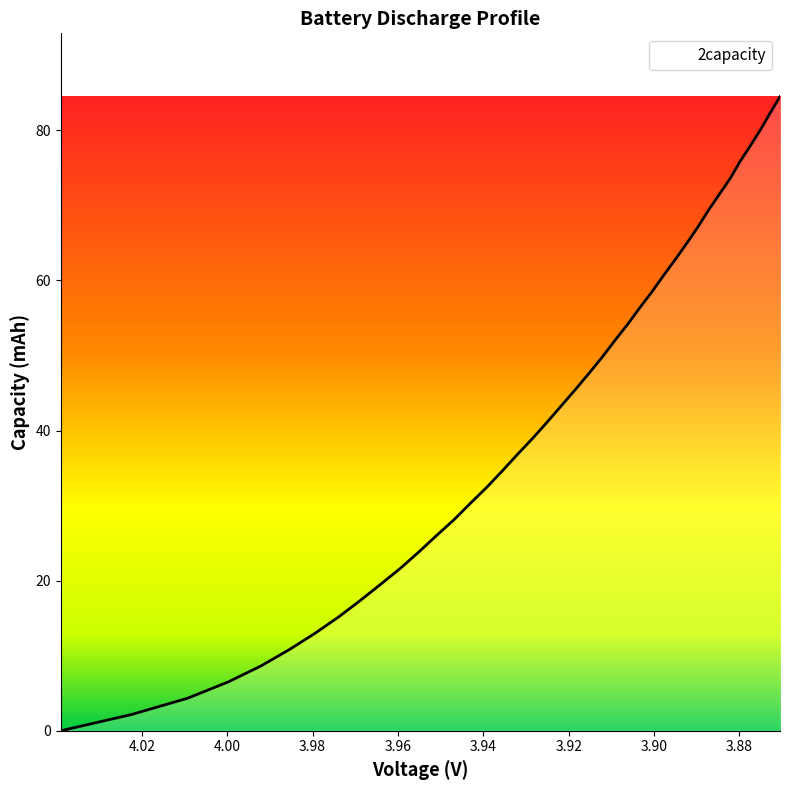

Reading left to right, what are all the values shown in this chart?

0.0	2.2	4.3	6.5	8.7	10.8	13.0	15.2	17.3	19.5	21.7	23.8	26.0	28.2	30.3	32.5	34.7	36.8	39.0	41.2	43.3	45.5	47.7	49.8	52.0	54.2	56.3	58.5	60.6	62.8	65.0	67.1	69.3	71.5	73.6	75.8	78.0	80.1	82.3	84.5